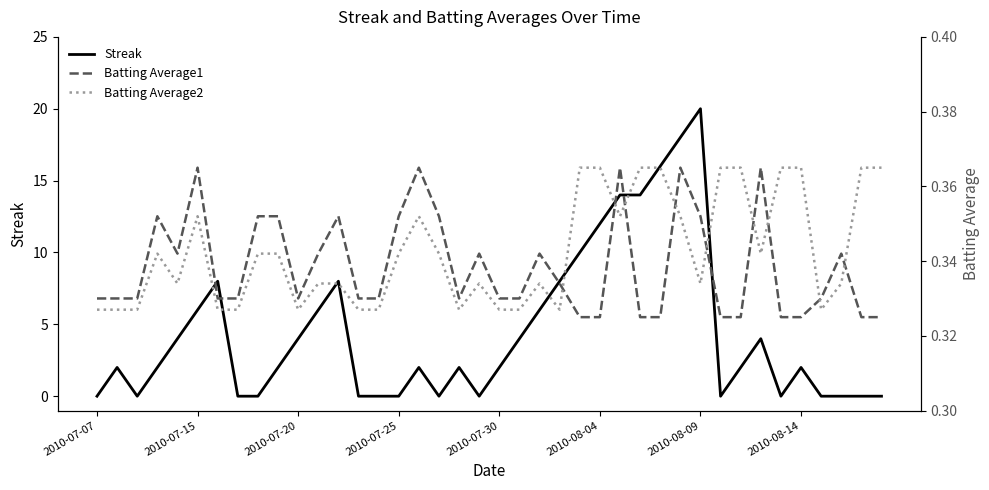

At which label does Streak reach its peak?

2010-08-09